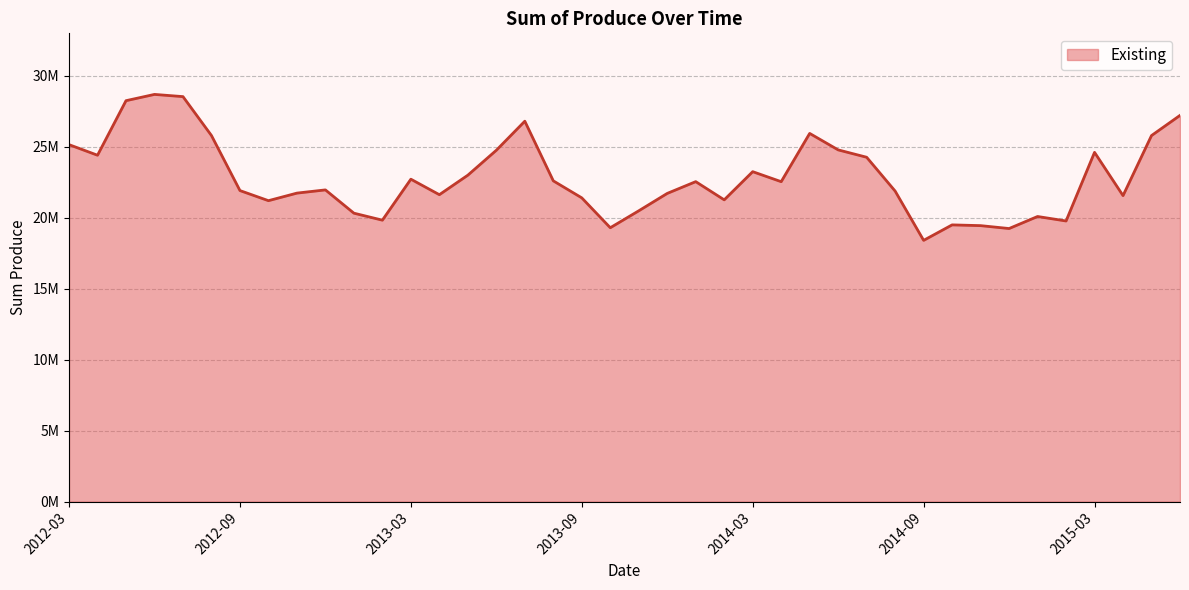

What is the average value?

22857272.0